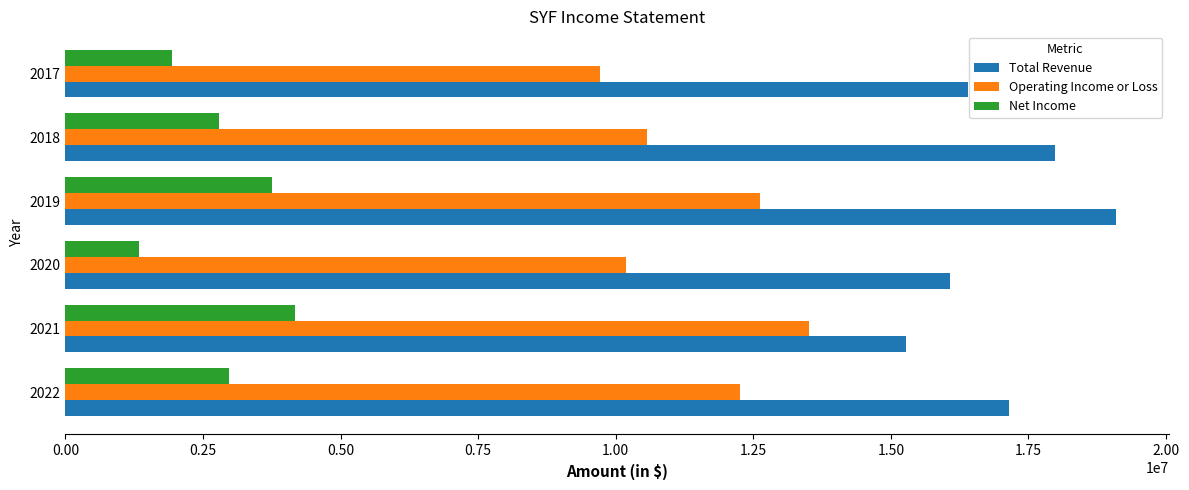

At how many categories does at least one series exceed 7907302?

6